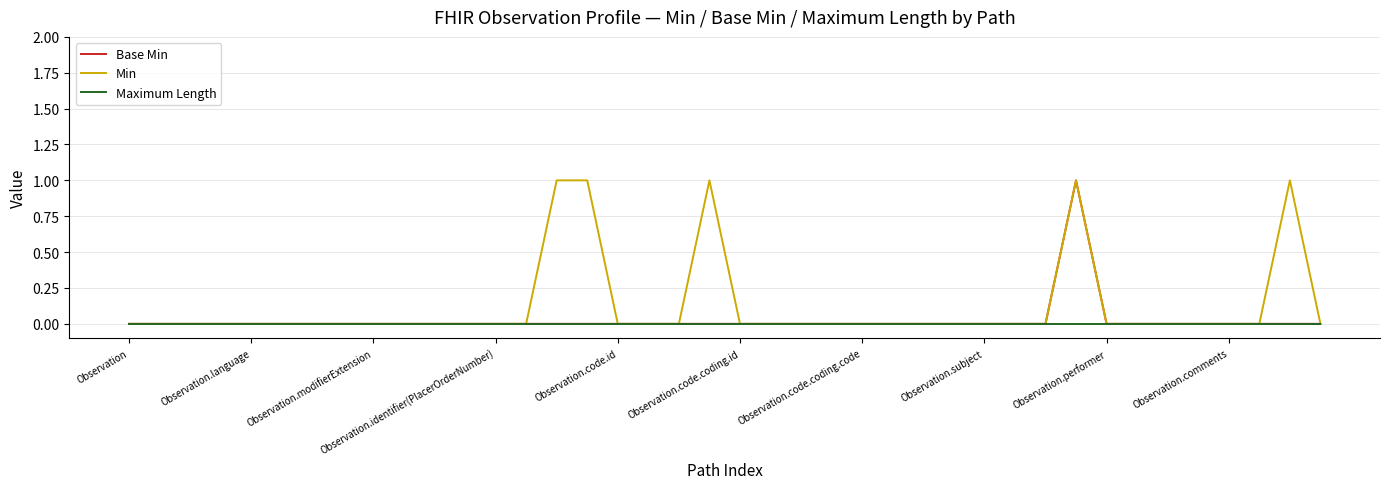

List the series in order of their overall mean, lowest first.

Maximum Length, Base Min, Min